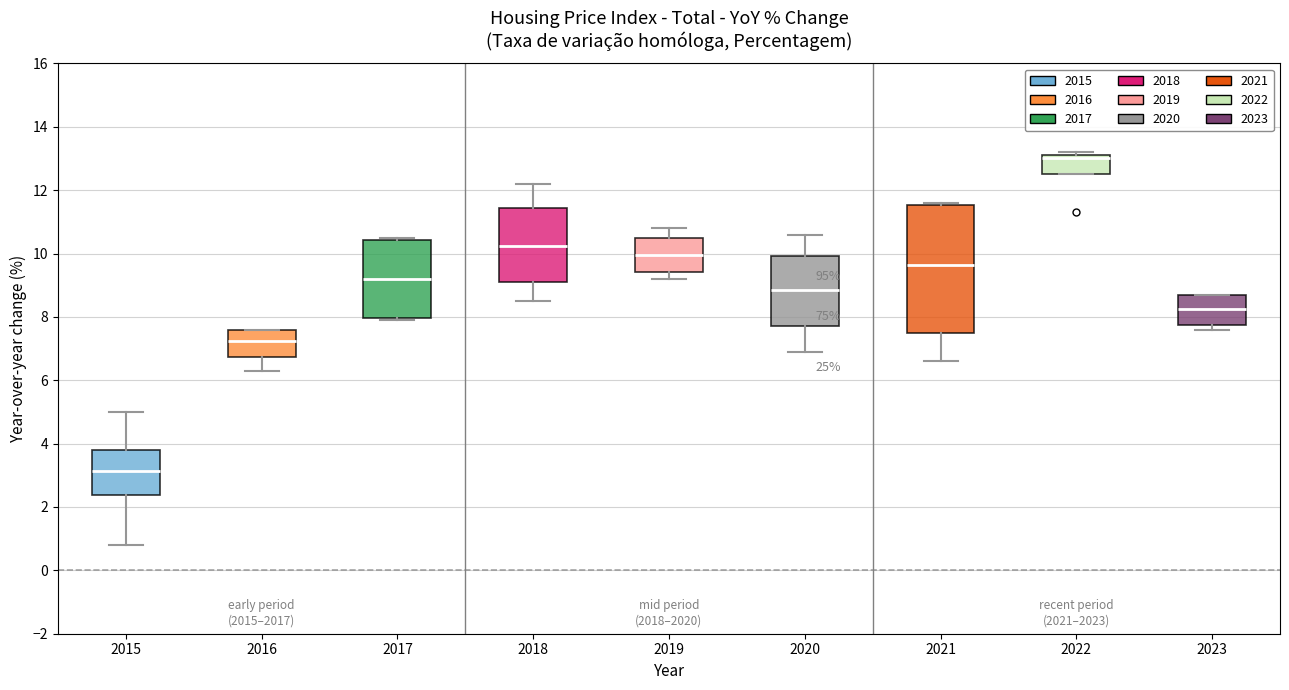

Reading left to right, read every box against the y-axis: the position of its median line, the range the box covers, and the ends of its whiskers. The values are not printed on the chart, so give them approximately, as read against the axis.

2015: median 3.2, box 2.4 to 3.8, whiskers 0.8 to 5.0
2016: median 7.2, box 6.8 to 7.6, whiskers 6.4 to 7.6
2017: median 9.2, box 8.0 to 10.4, whiskers 8.0 (just below the box's lower edge) to 10.6
2018: median 10.2, box 9.2 to 11.4, whiskers 8.6 to 12.2
2019: median 10.0, box 9.4 to 10.6, whiskers 9.2 to 10.8
2020: median 8.8, box 7.8 to 10.0, whiskers 7.0 to 10.6
2021: median 9.6, box 7.6 to 11.6, whiskers 6.6 to 11.6 (just above the box's upper edge)
2022: median 13.0, box 12.6 to 13.2, whiskers 12.6 to 13.2 (just above the box's upper edge)
2023: median 8.2, box 7.8 to 8.8, whiskers 7.6 to 8.8